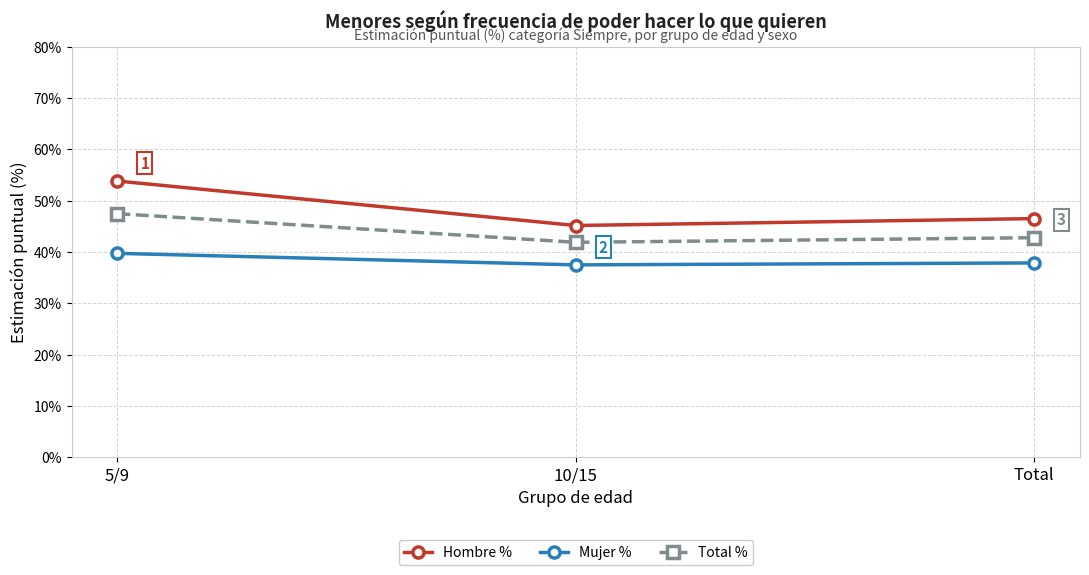

What is the total value across all series at 5/9?

141.1